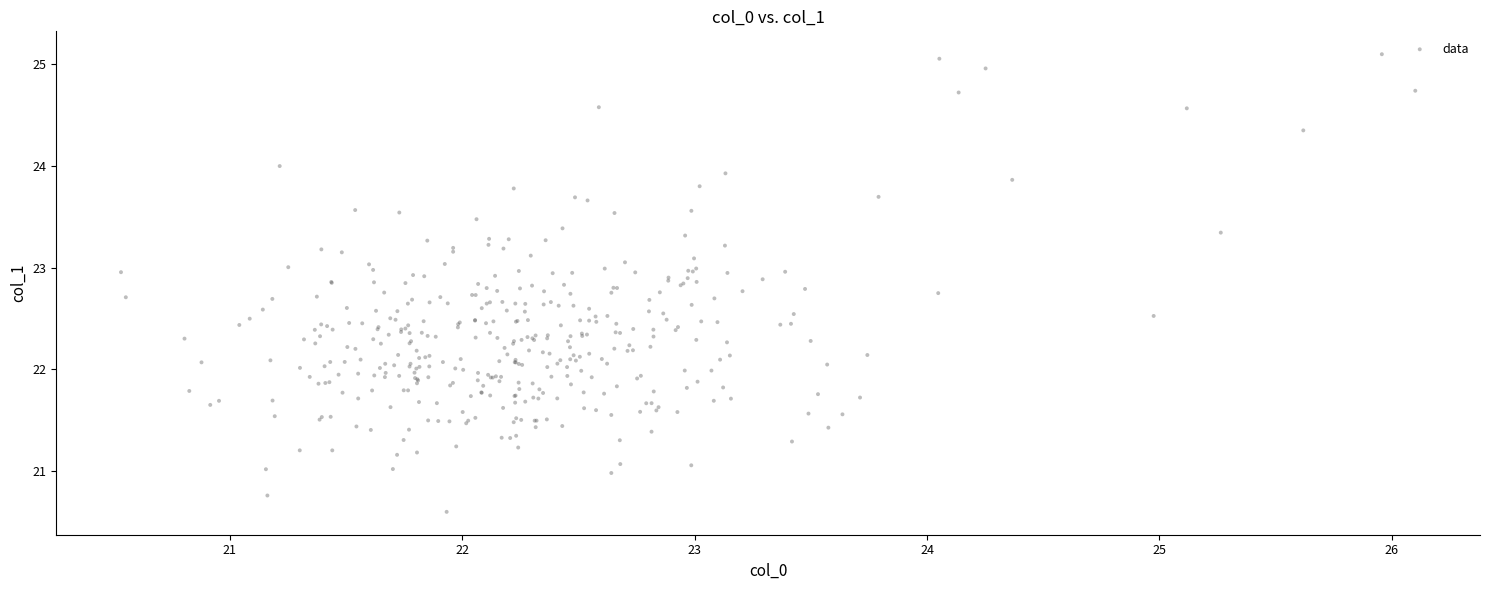

What is the range of X values (max minus min)?

5.6